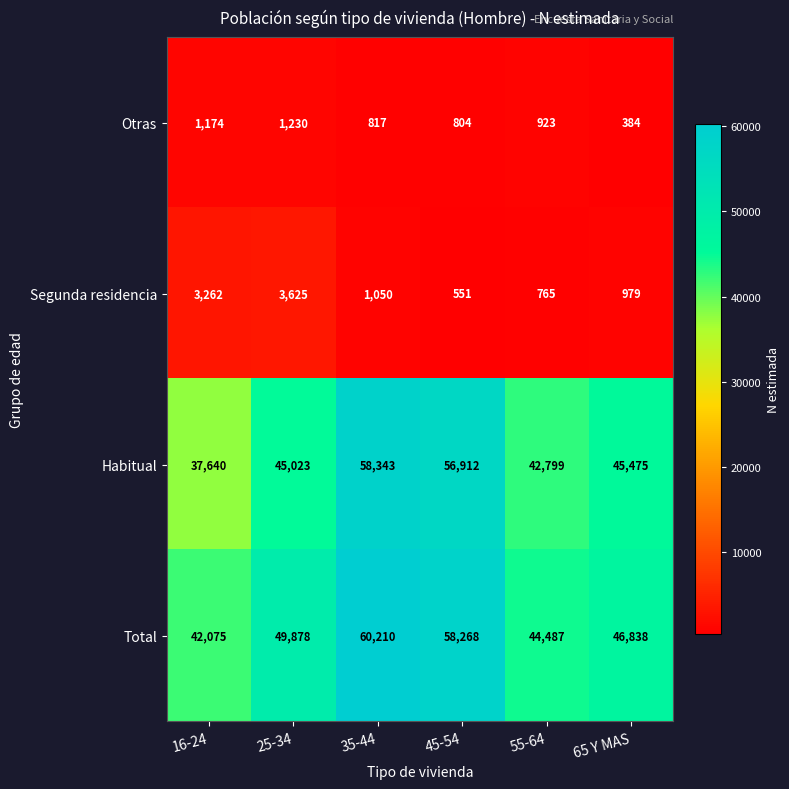

List the series in order of their peak value, highest first.

Total, Habitual, Segunda residencia, Otras